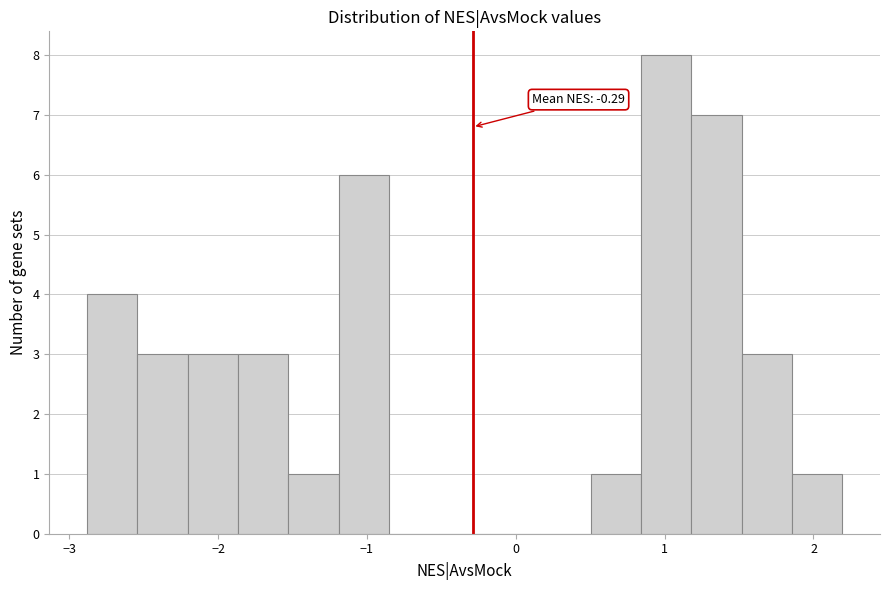

Read against the x-axis, roughly where is the centre of the tallest bar?

1.0